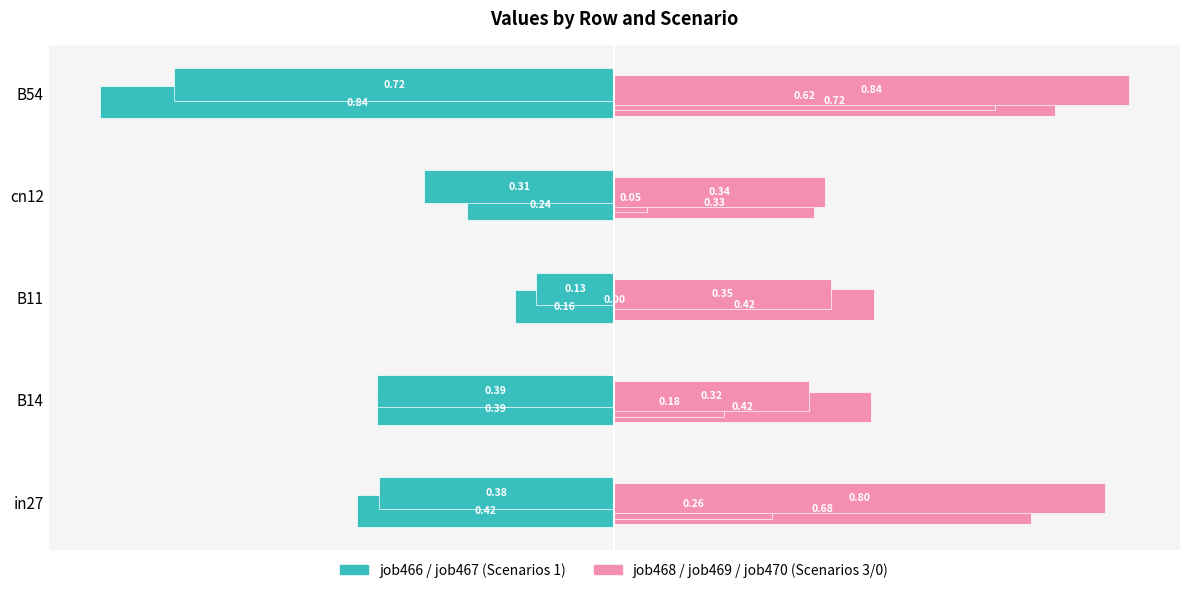

Rank the series by their average value, from highest to lowest.

job468_scenario3_943, job466_scenario1_938